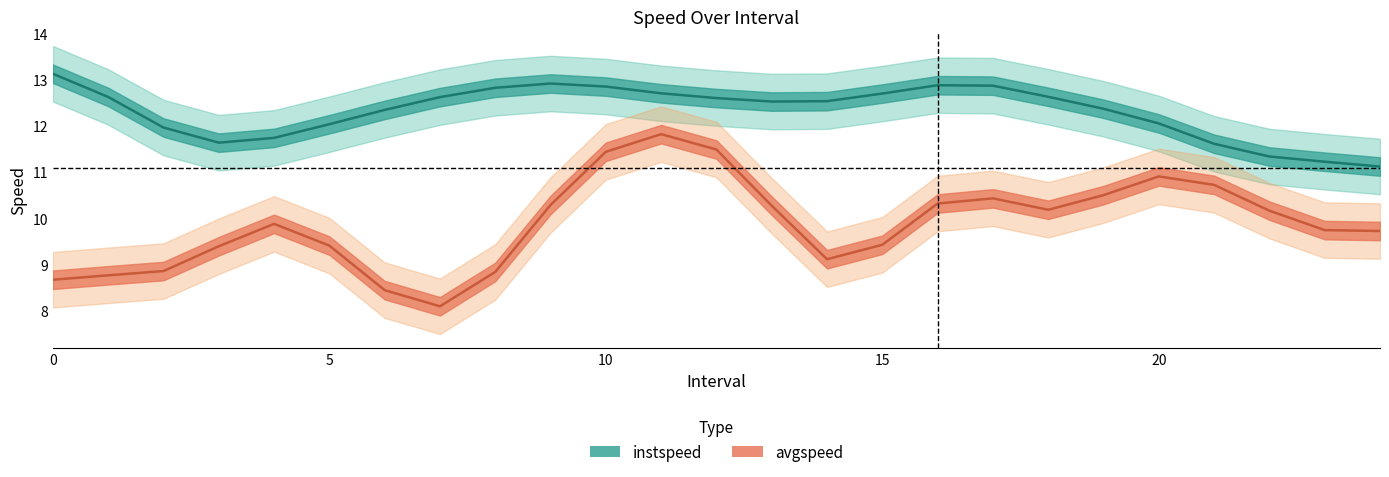

How many data points in instspeed are above 12?

17